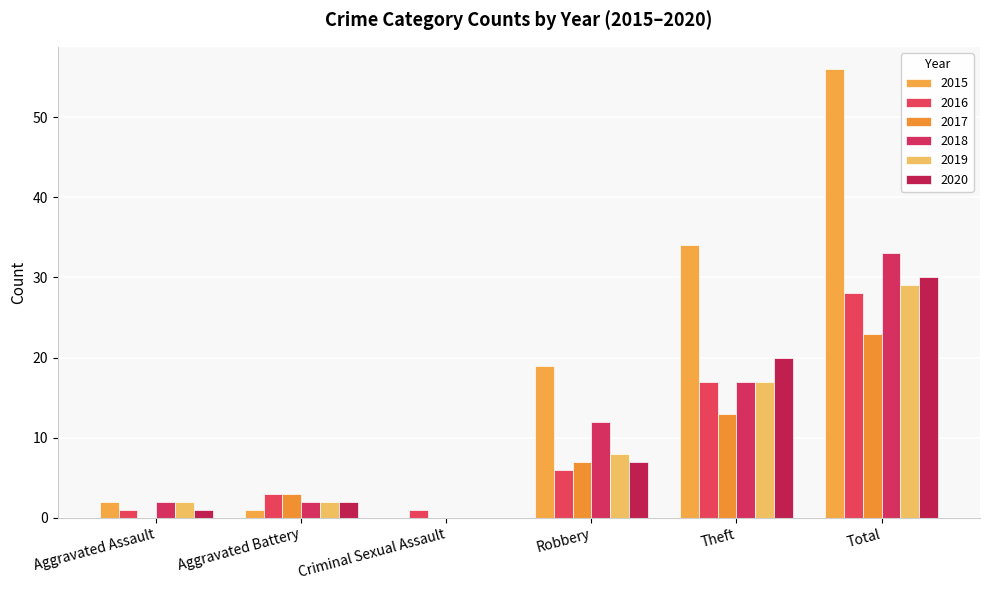

The 2019 series shows 0 at Criminal Sexual Assault. True or false?

True